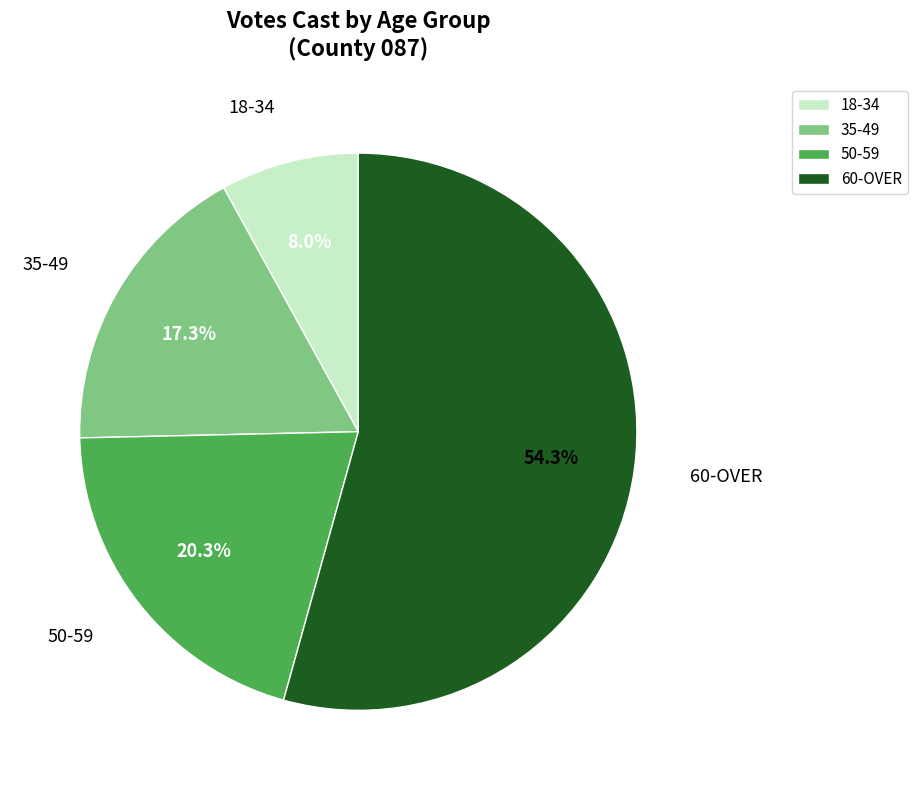

Between 18-34 and 60-OVER, which is larger?

60-OVER